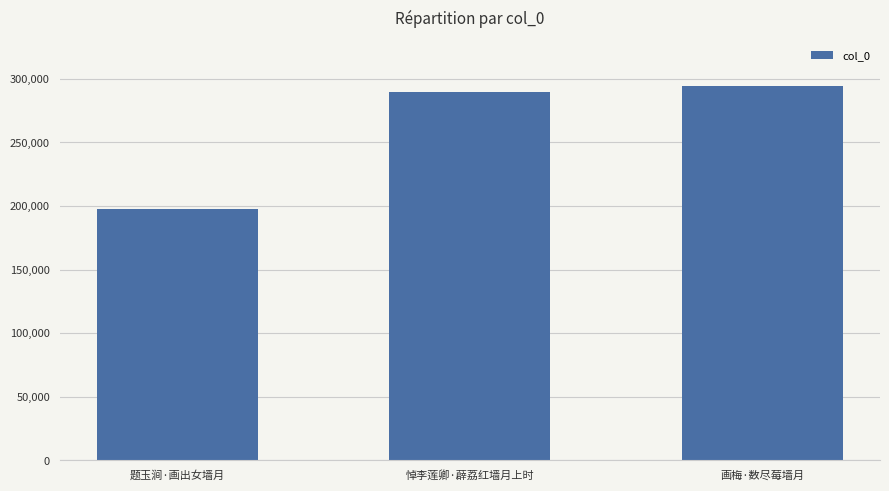

How many distinct data groups are displayed?

1